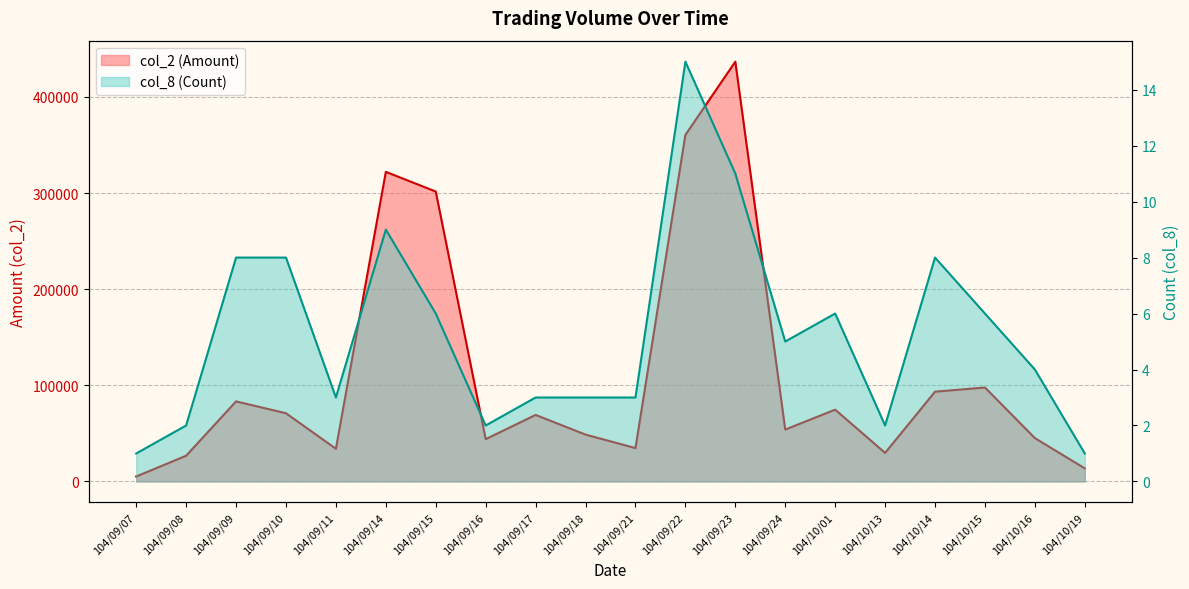

True or false: col_8 (Count) has more than 2 interior local peaks.

True